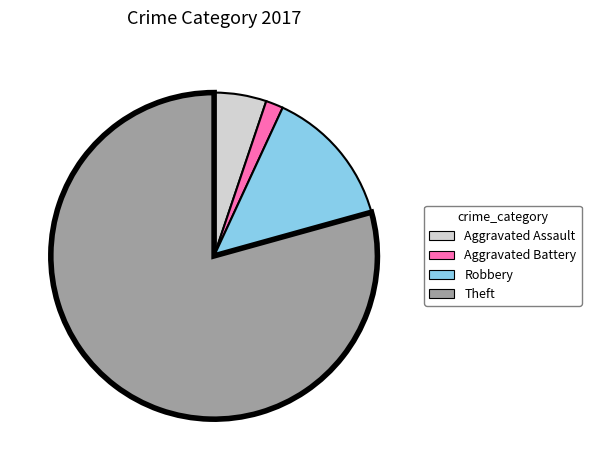

Do Robbery and Aggravated Assault together represent more than half of the pie?

No